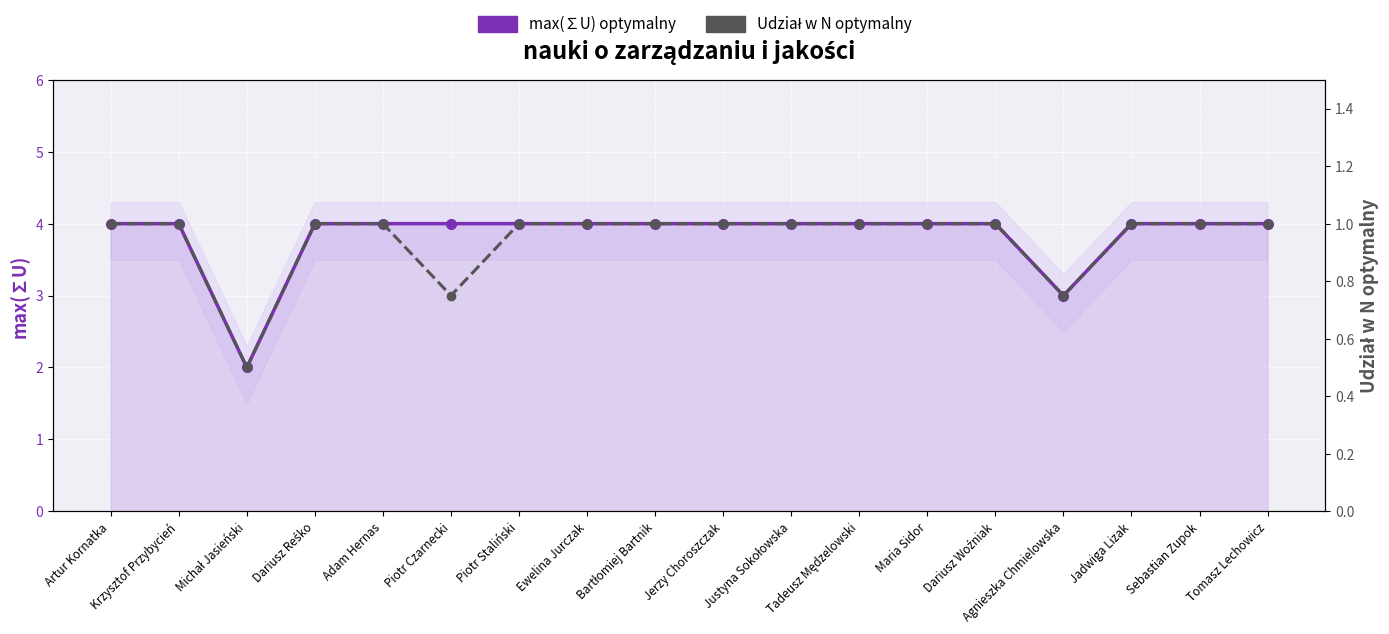

What is the label of the 17th point from the right?

Krzysztof Przybycień